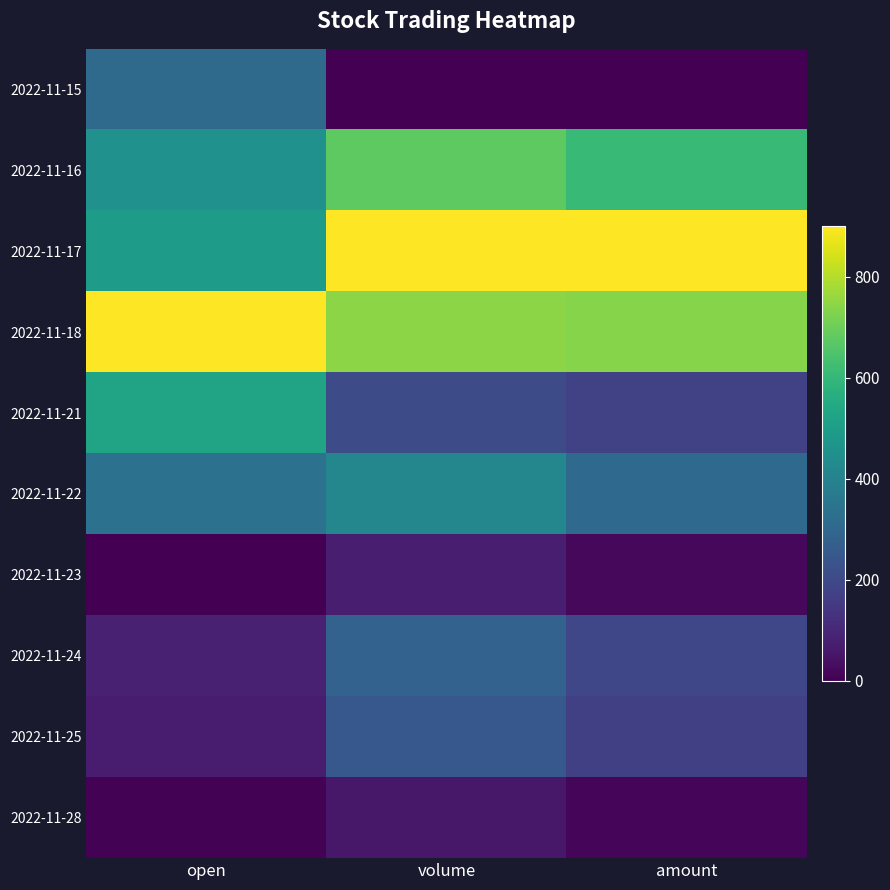

Count the number of data series in this chart.

10